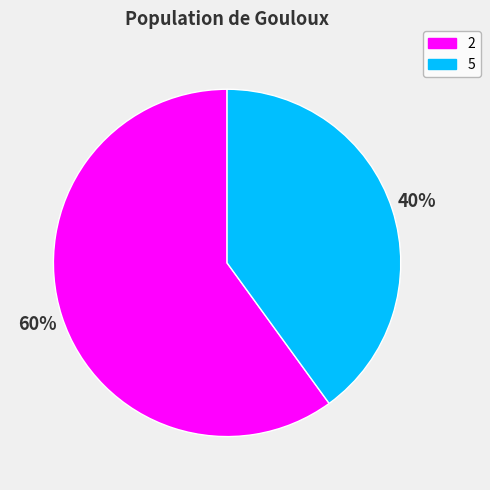

Which slice is the largest?

2